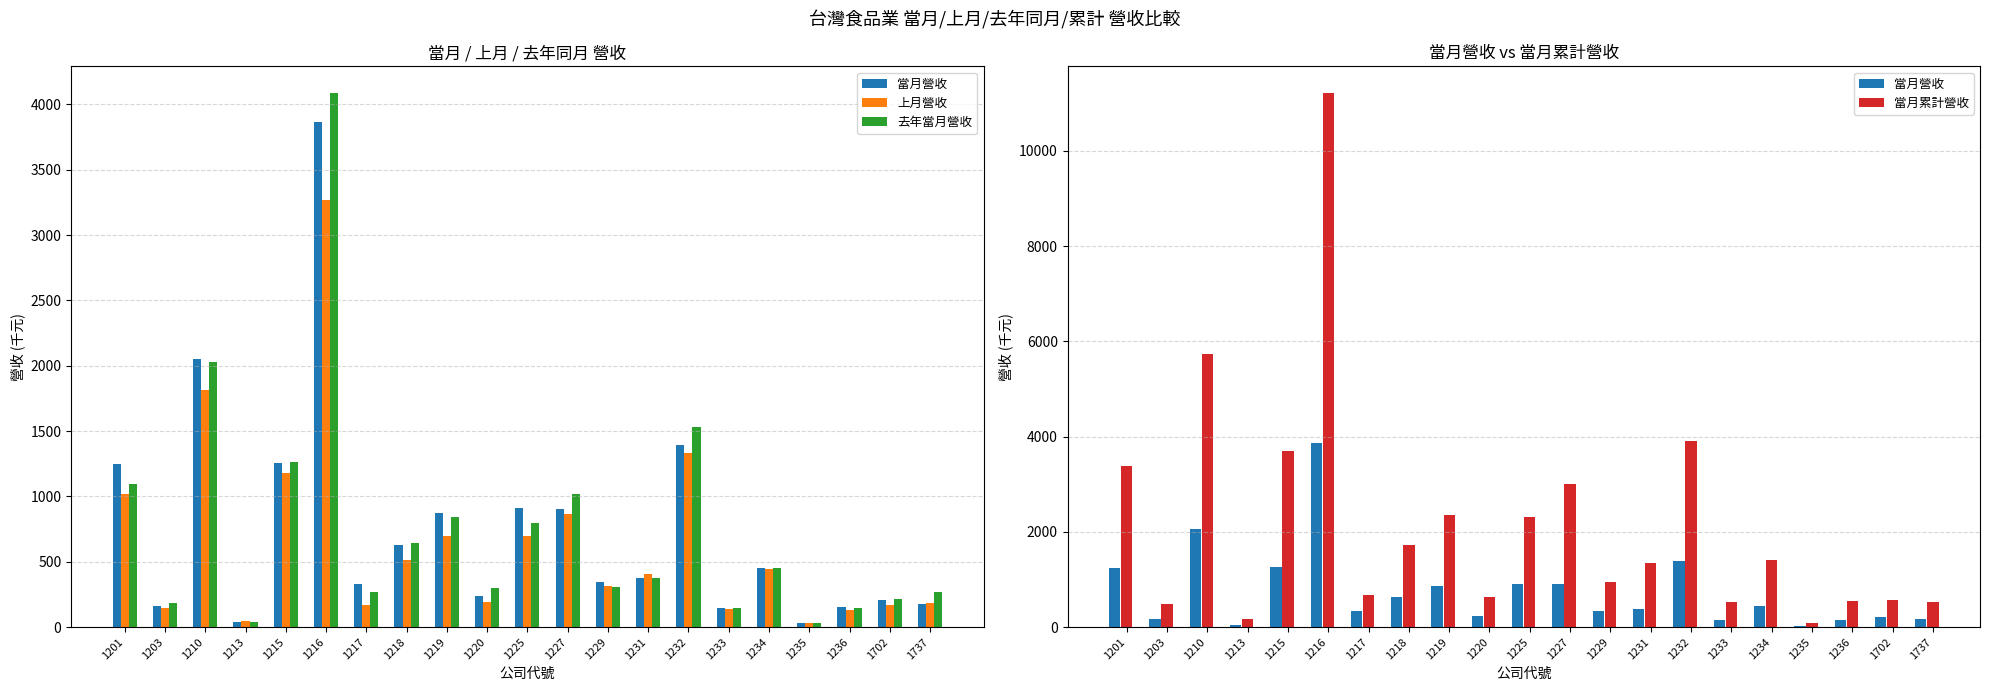

What is the difference between the maximum and second lowest values in the 上月營收 series?

3220.9